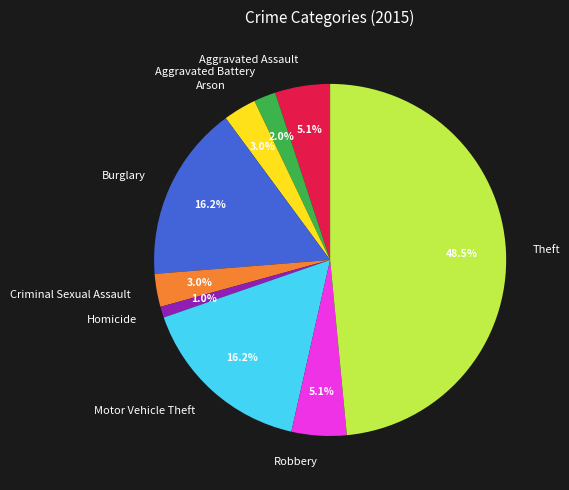

What portion of the pie excludes Criminal Sexual Assault?

97.0%